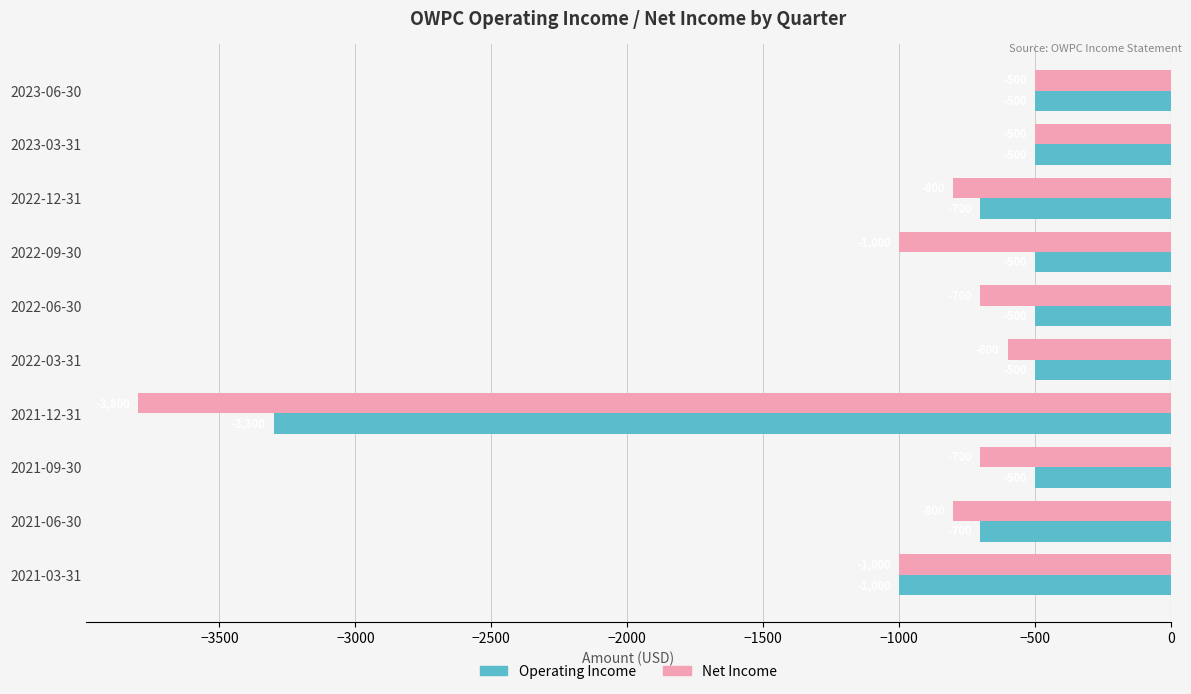

What is the total value across all series at 2022-03-31?

-1100